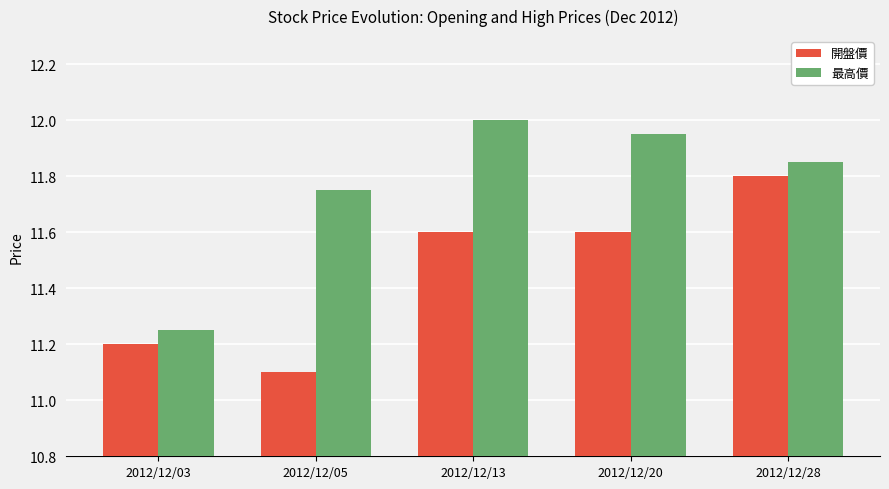

What are all the series names shown in the legend?

開盤價, 最高價